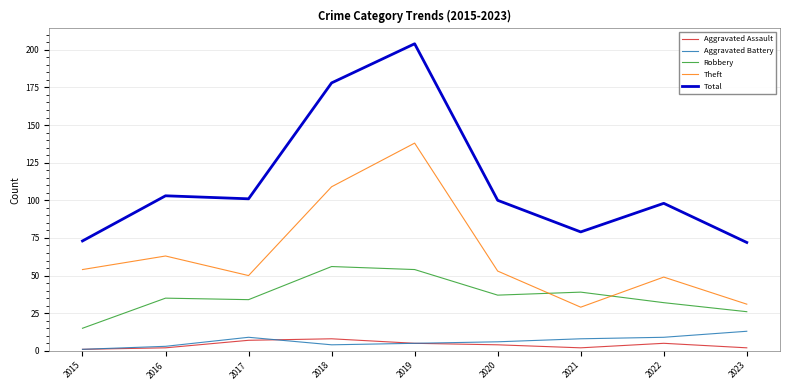

Which series has the largest total across all categories?

Total